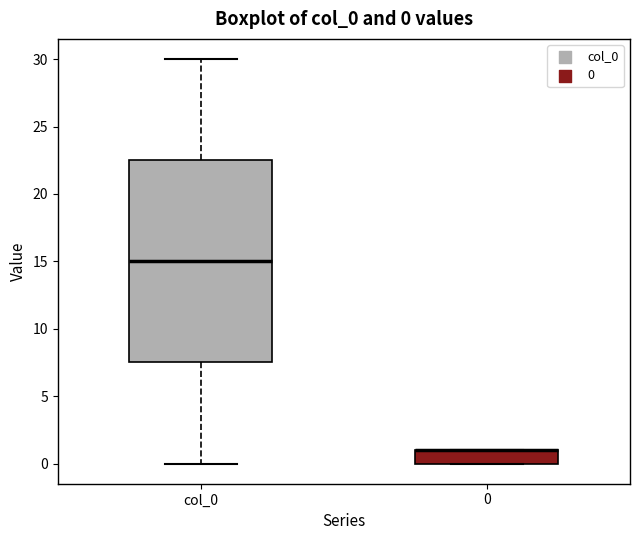

Comparing the boxes themselves (not the whiskers), which one is the tallest?

col_0